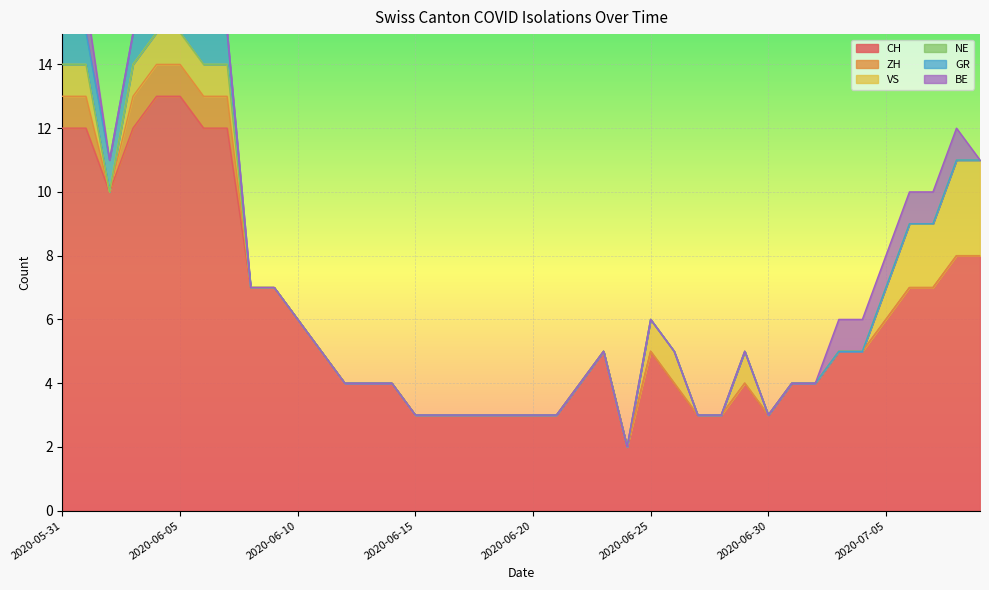

How many values in the GR series exceed 0?

8